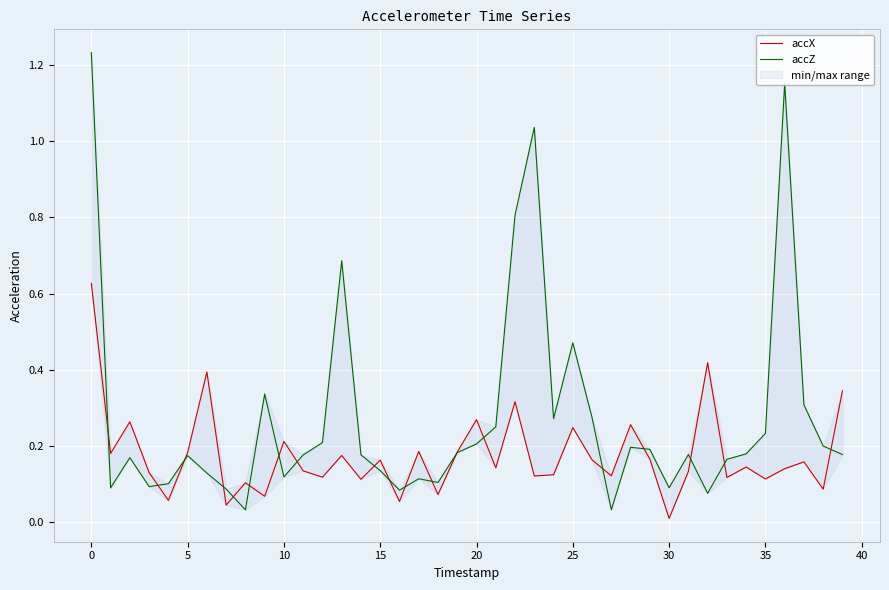

Where is the first local maximum for accX?

5